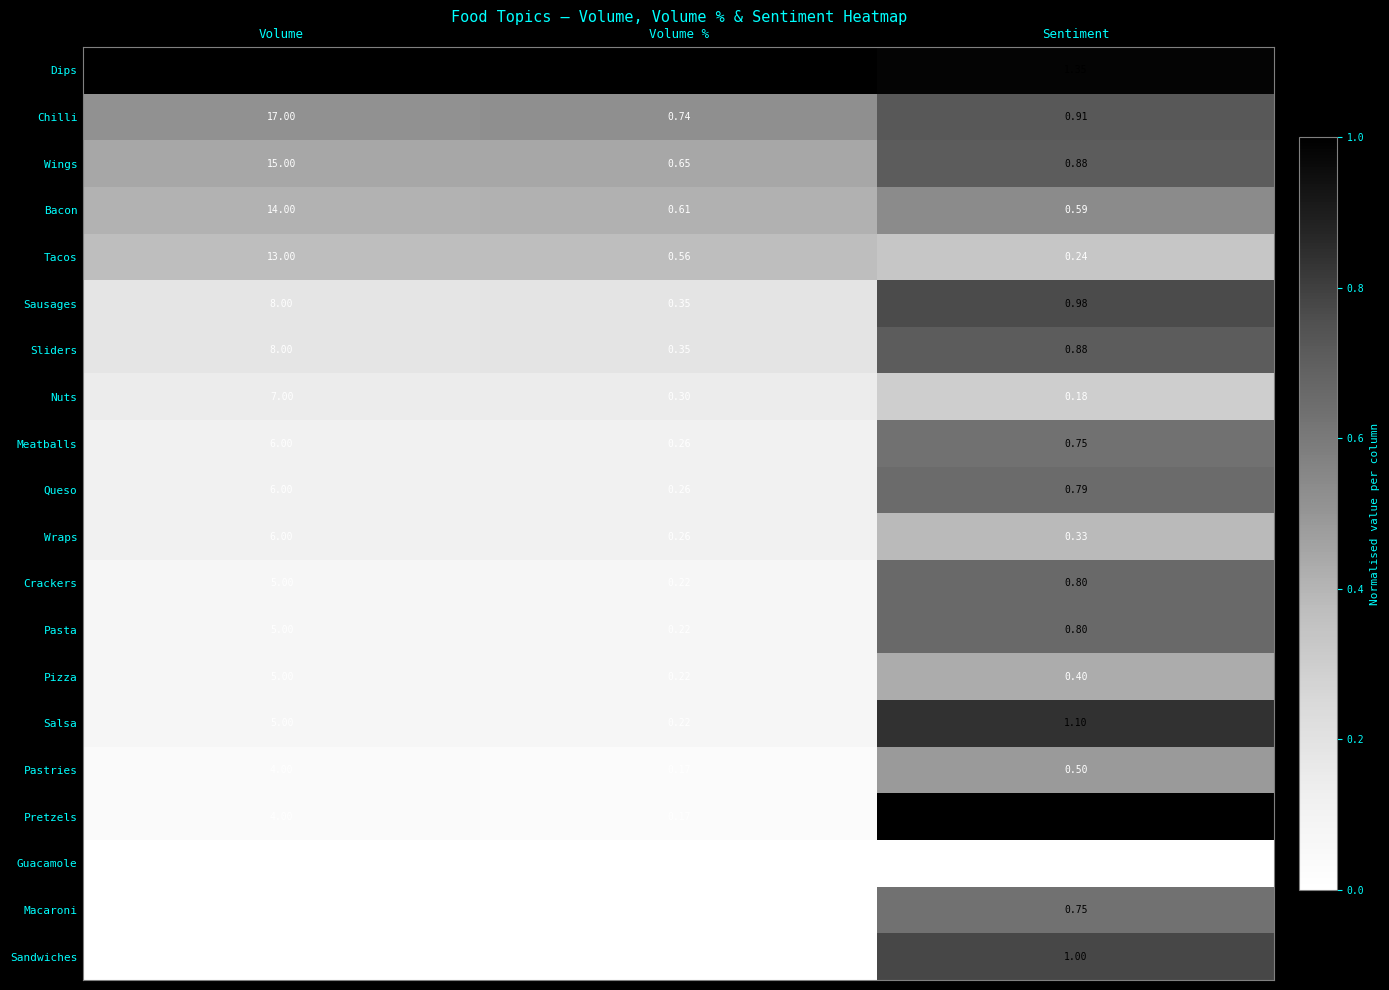

Where is Bacon nearest to the value 7?

Volume %